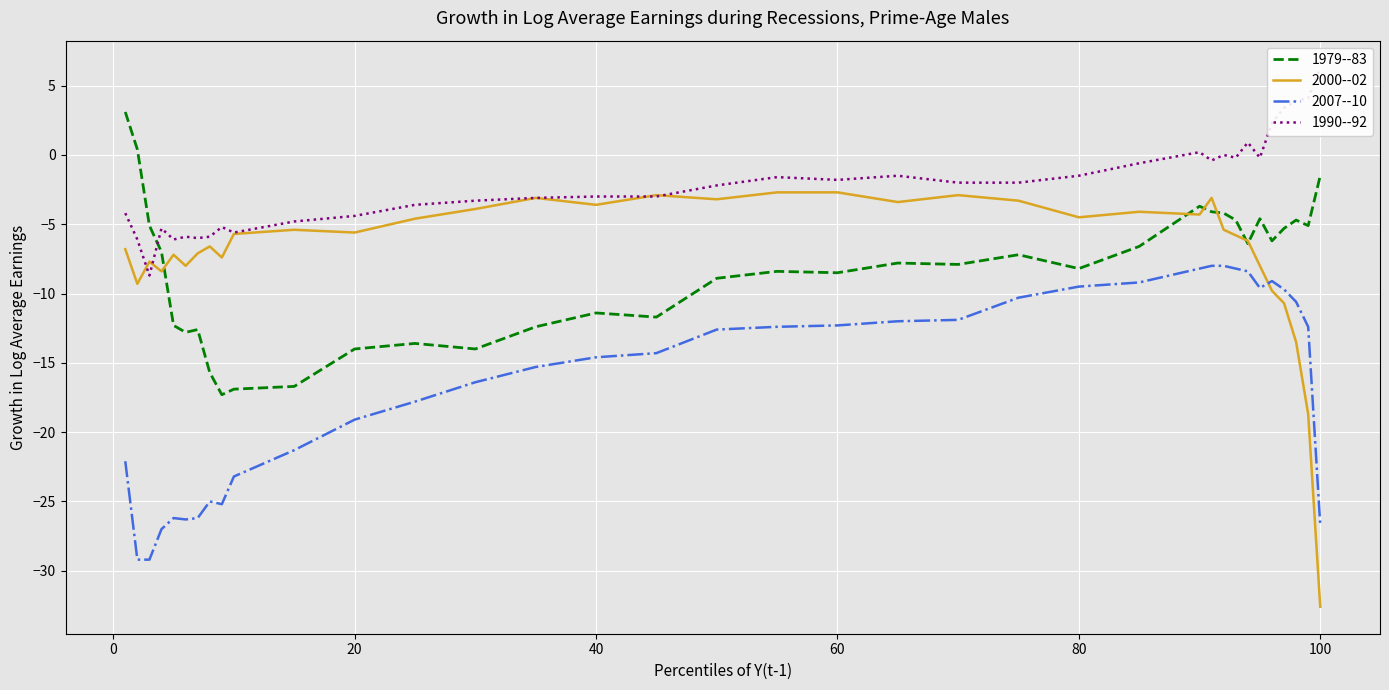

How many data points in 2000--02 are less than -5?

21